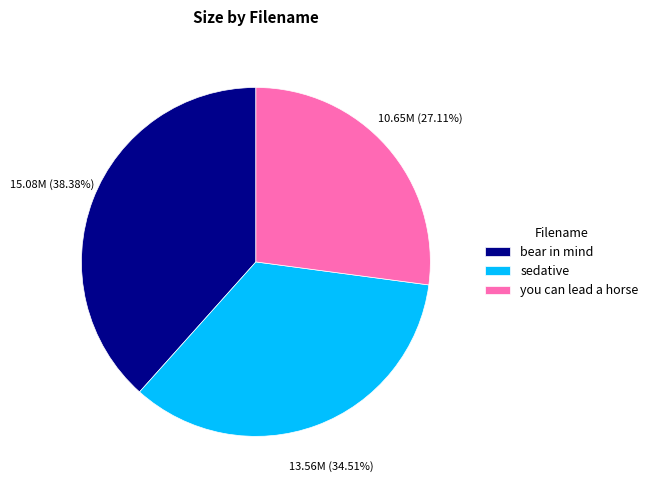

Between sedative and you can lead a horse, which is larger?

sedative